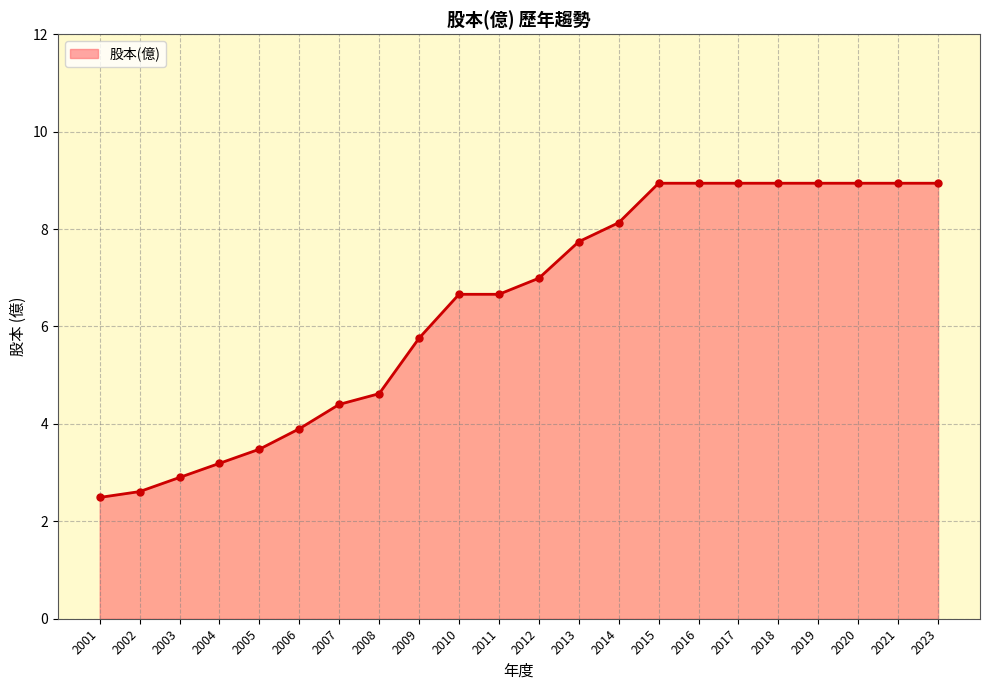

What is the maximum value shown in the chart?

8.9